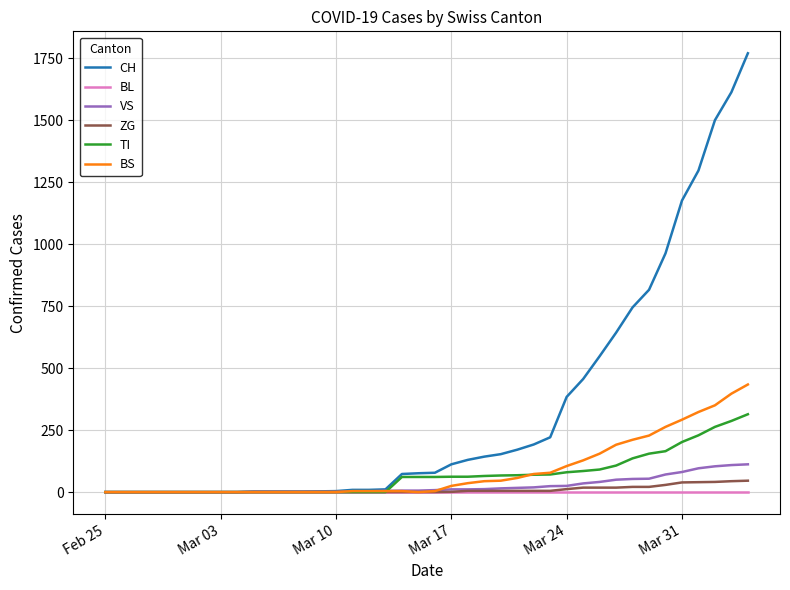

Which series has the widest spread of values?

CH